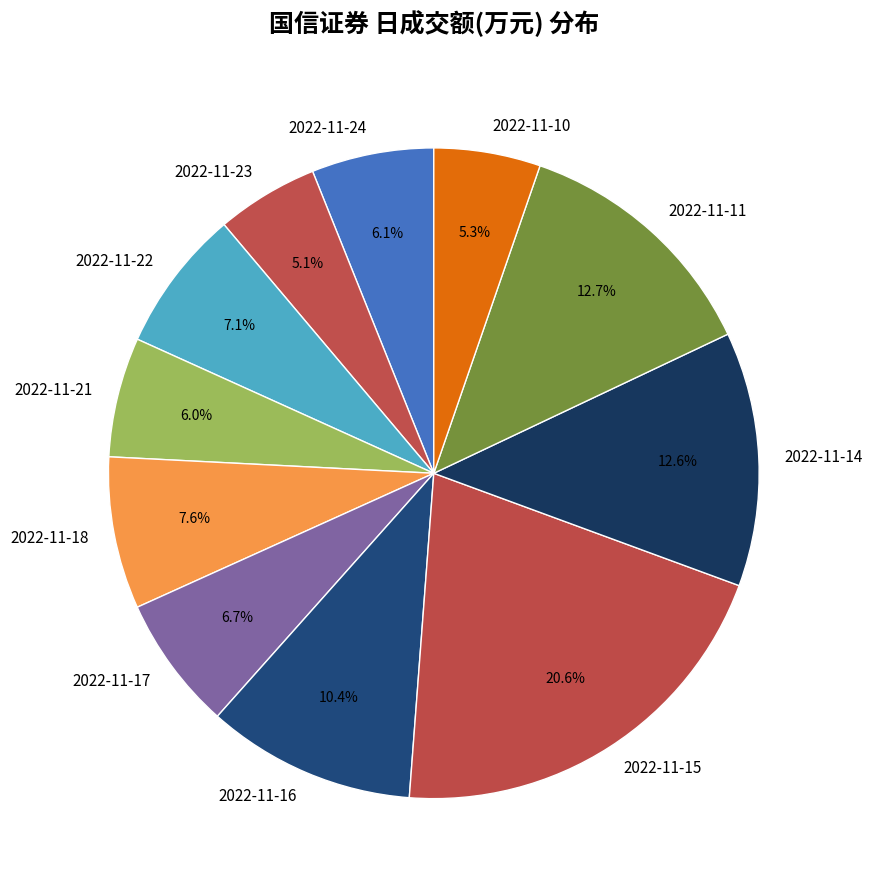

To the nearest percent, what is the difference between the 2022-11-22 and 2022-11-21 slice percentages?

1%